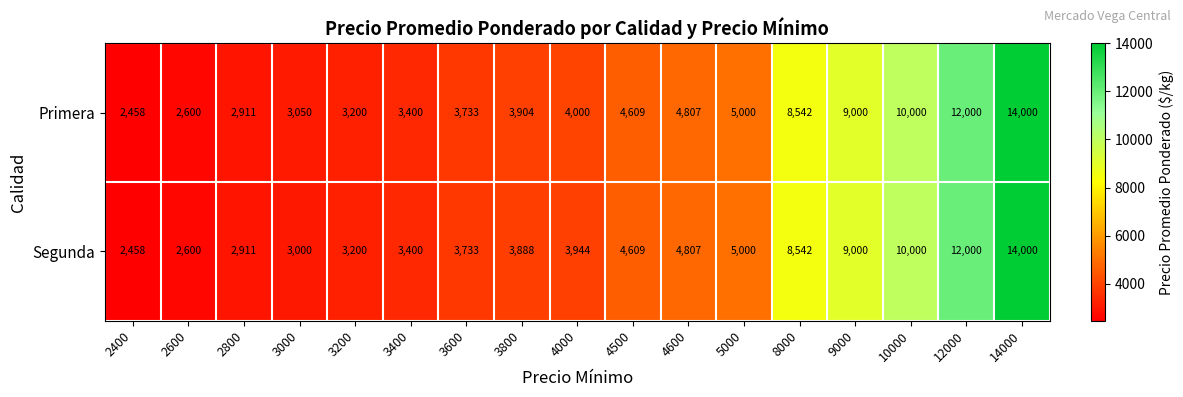

How many values in the Segunda series are below 3944?

8